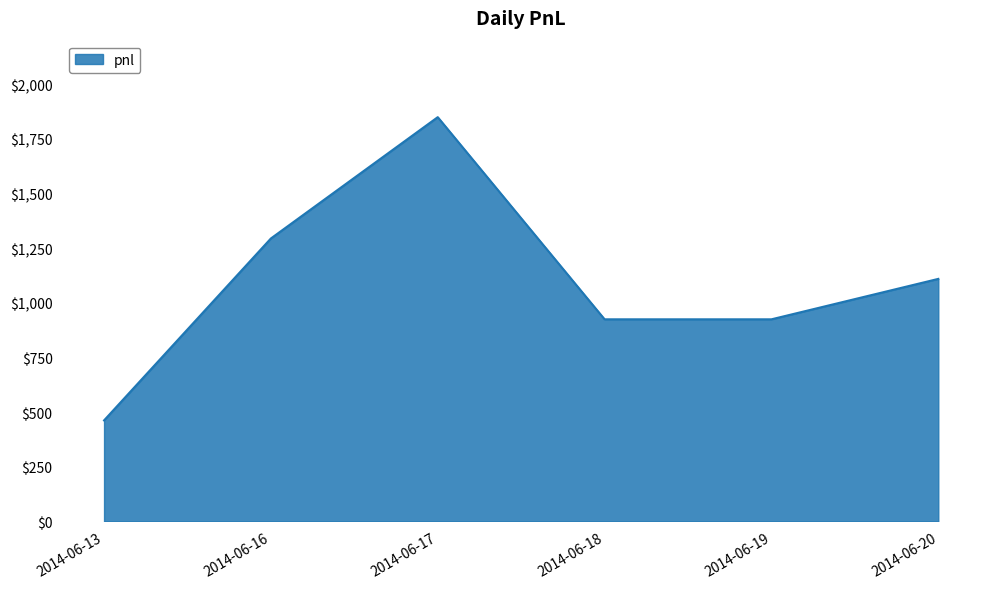

Does the chart display data point markers on the line(s)?

No